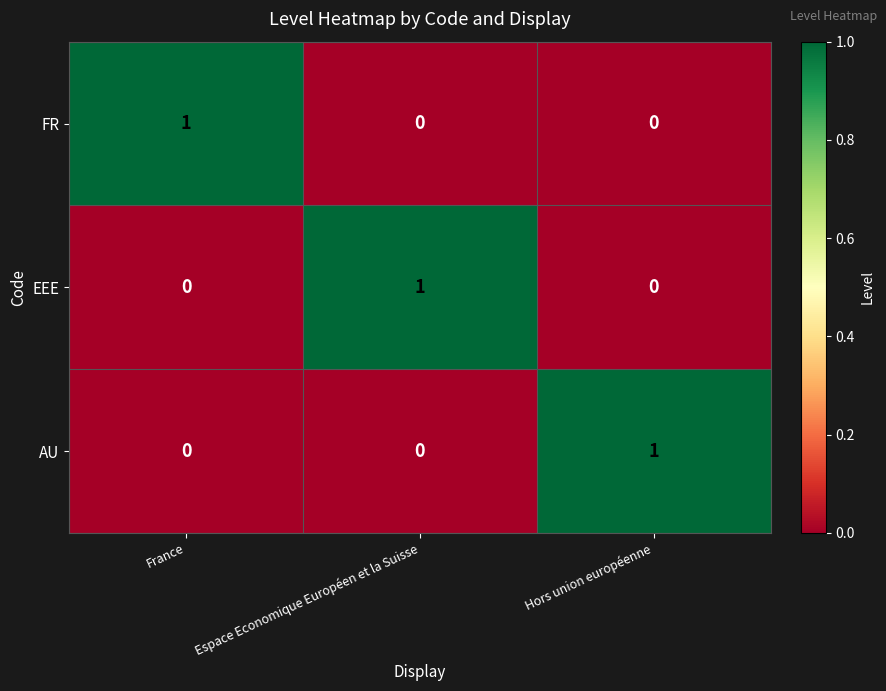

At which label does FR reach its peak?

France